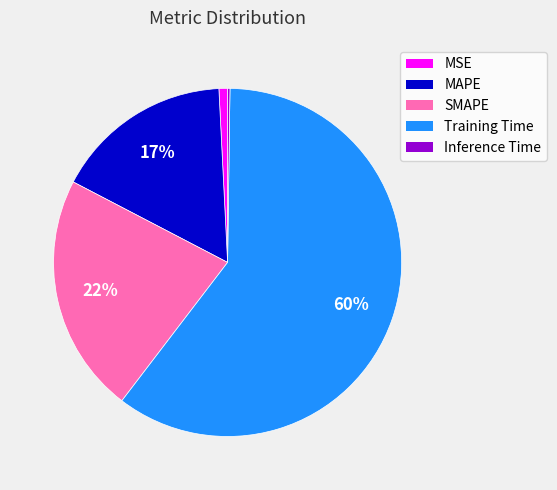

The SMAPE slice represents 12% of the pie. True or false?

False